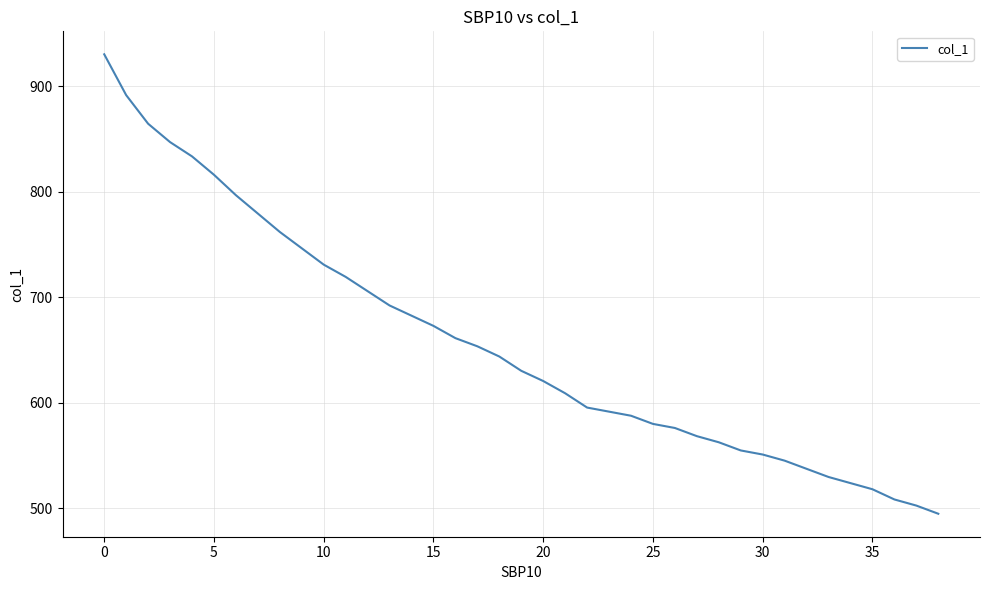

What is the greatest value displayed?

930.1